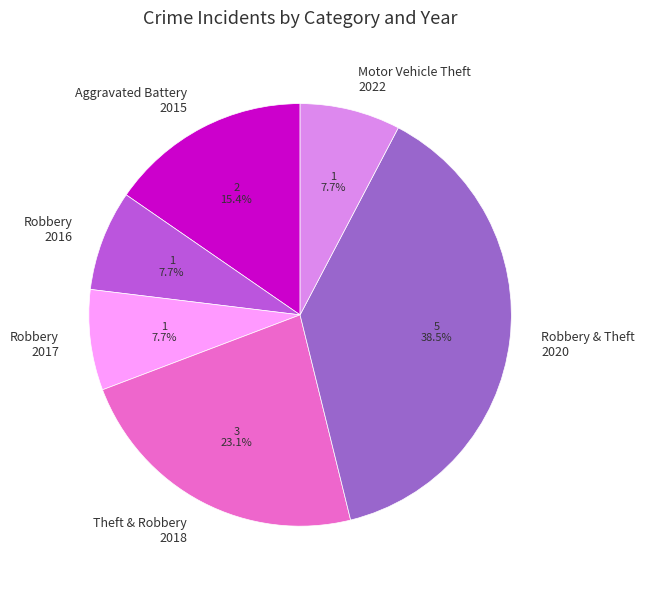

Which category has the biggest portion of the pie?

Robbery & Theft 2020